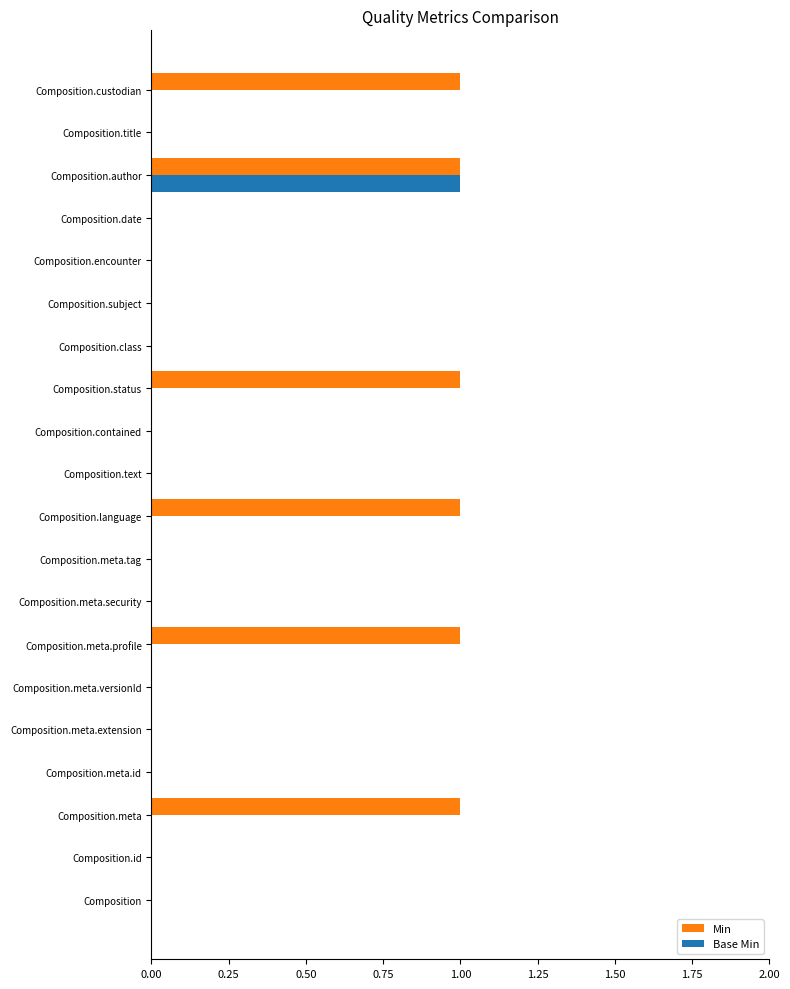

Between Composition.meta.security and Composition.status, which series saw the biggest shift?

Min